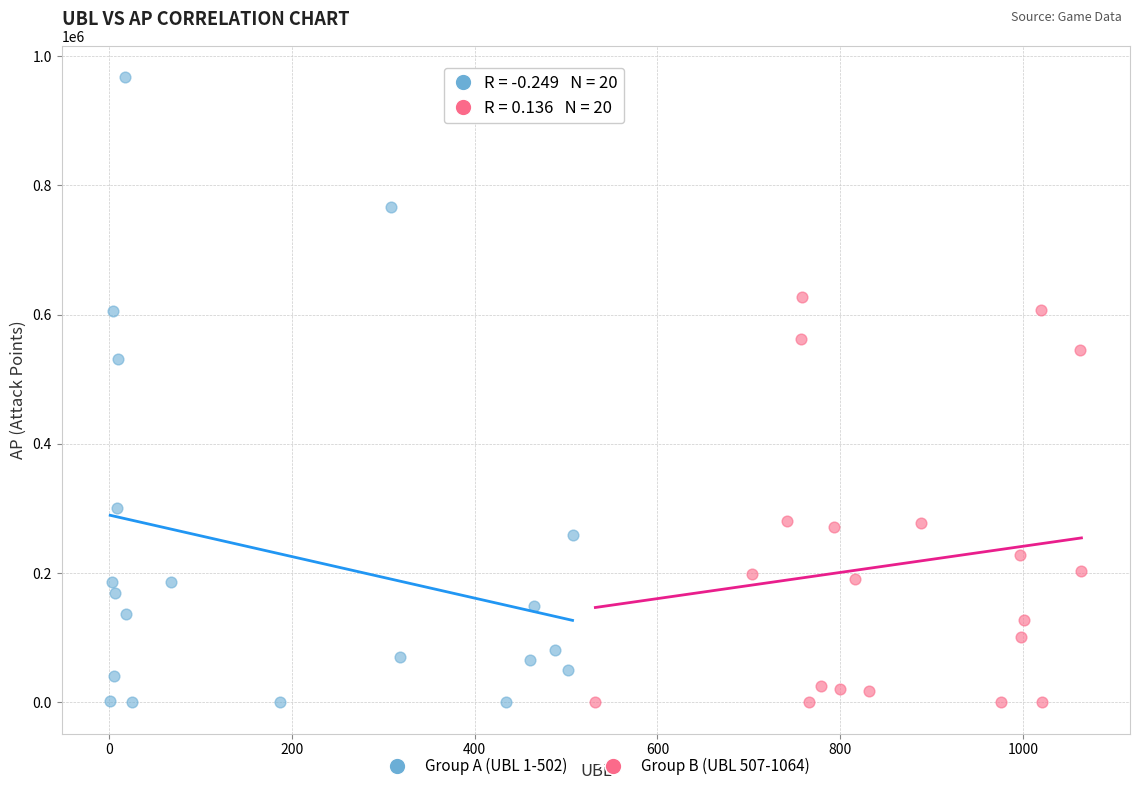

Which series has the widest spread of Y values?

Group A (UBL 1-502)